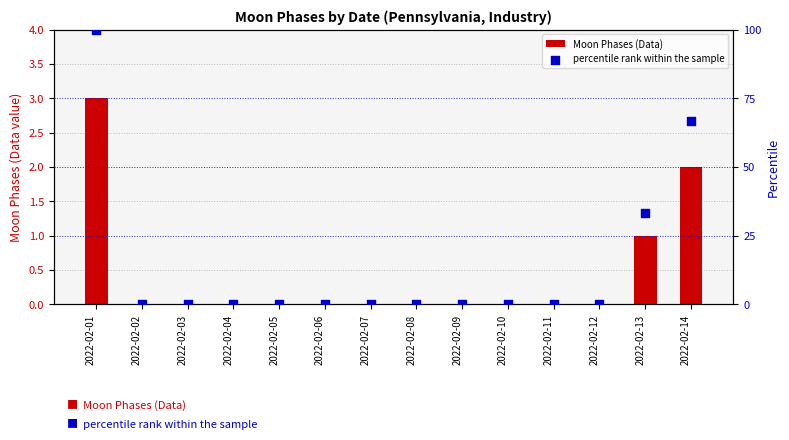

What are all the series names shown in the legend?

Moon Phases (Data), percentile rank within the sample